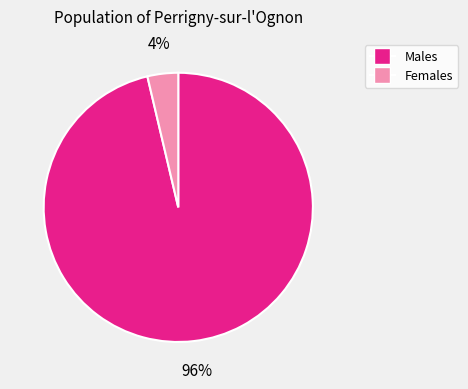

Is there any slice that represents more than half of the pie?

Yes